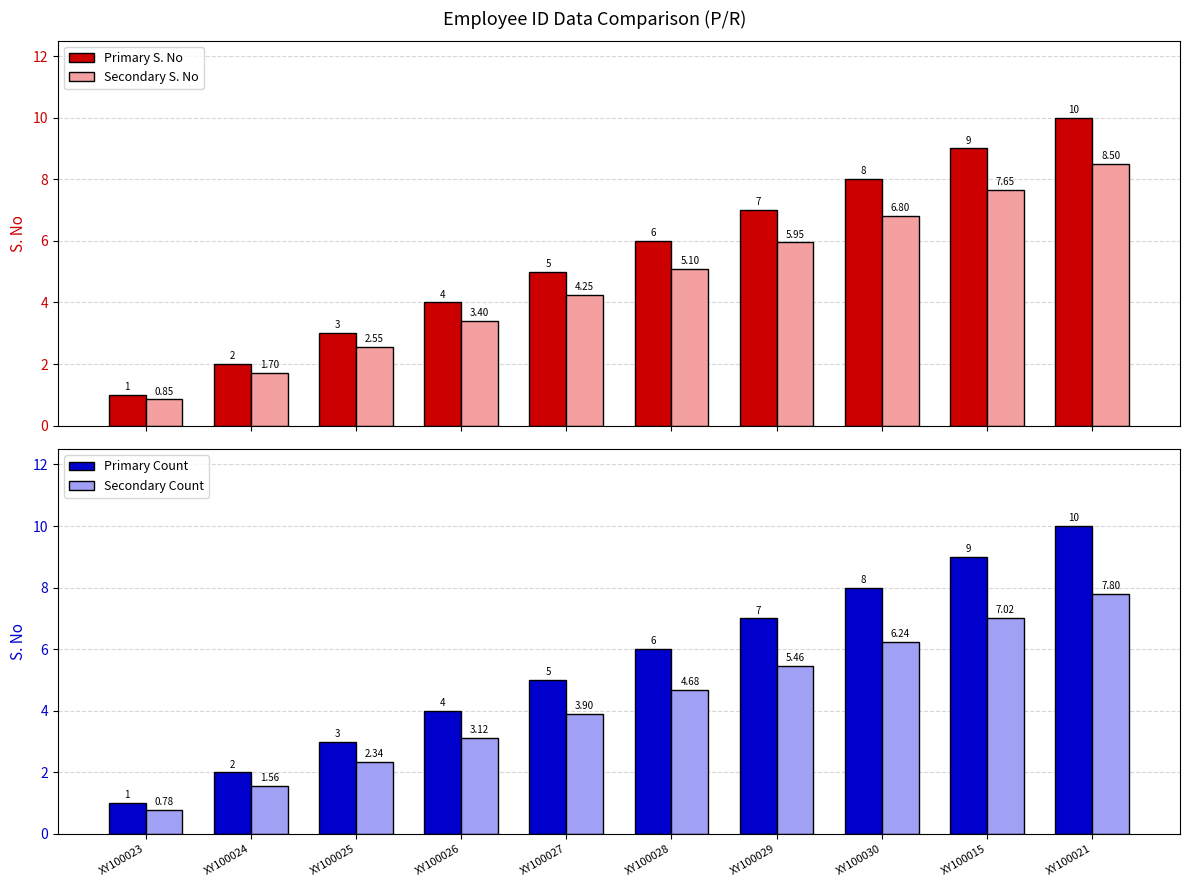

Which series has the largest total across all categories?

Primary S. No